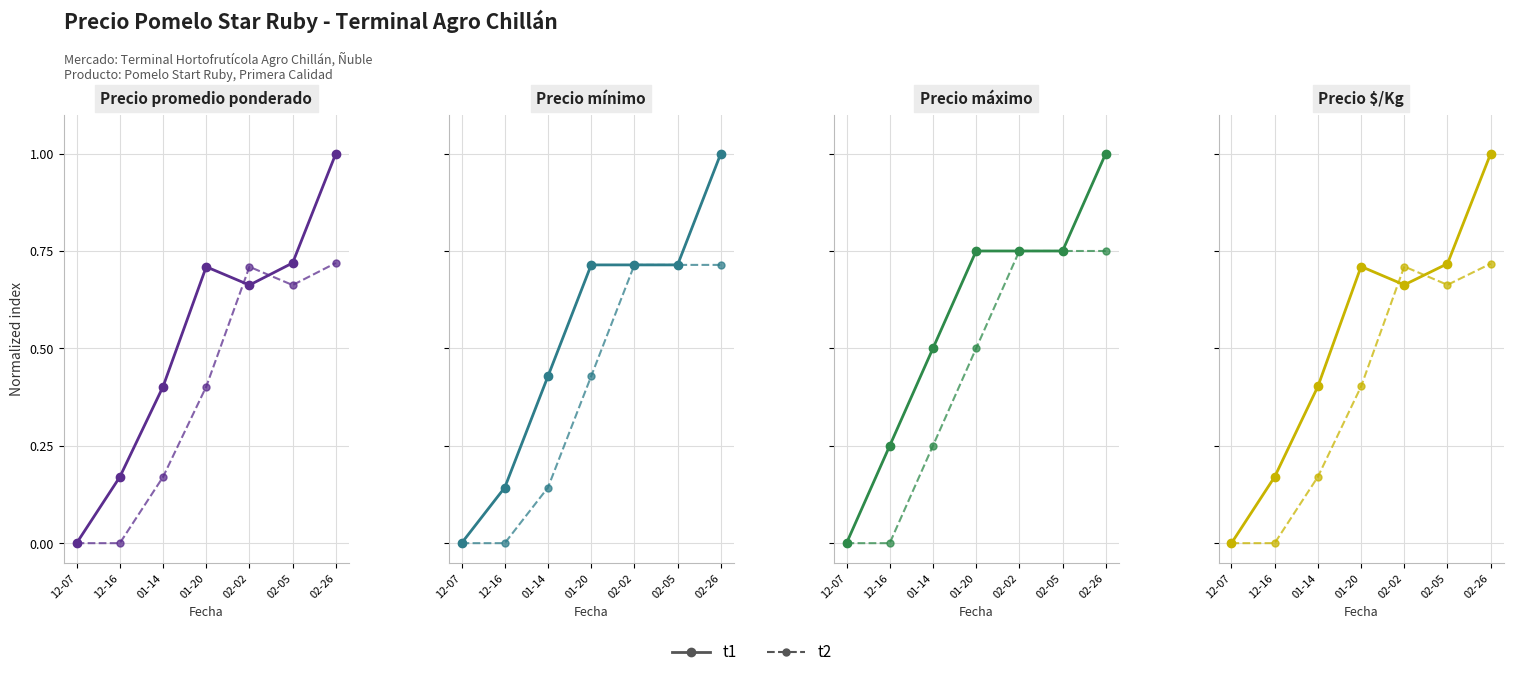

True or false: t2 and t1 cross at least once.

True